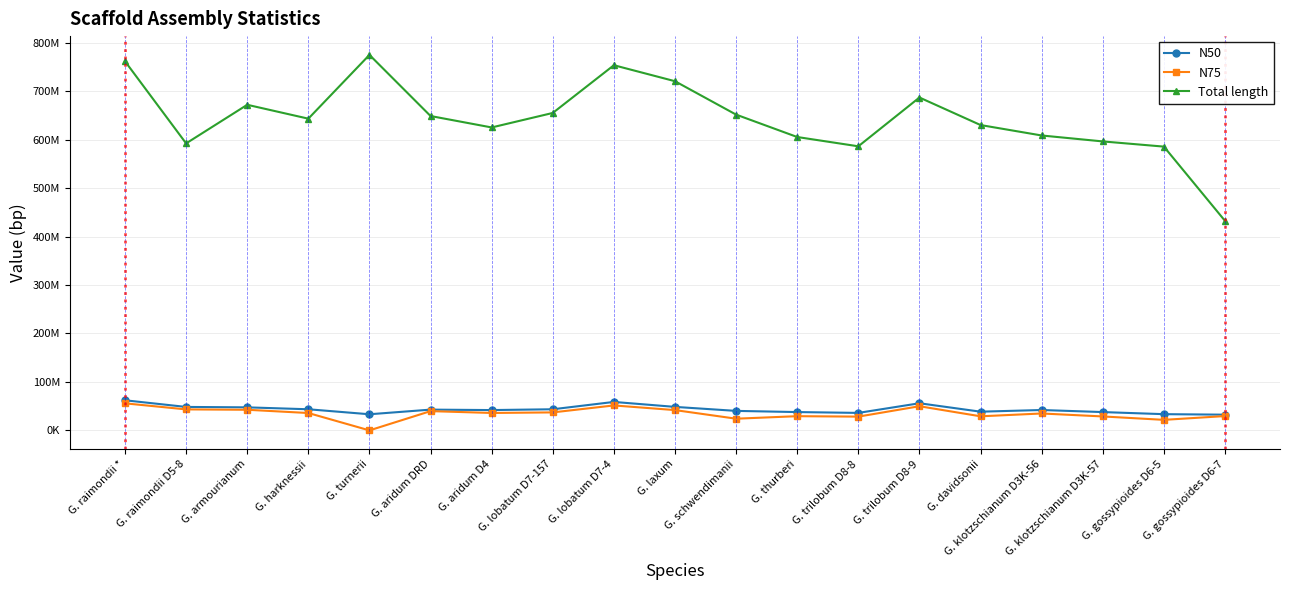

Does the chart display data point markers on the line(s)?

Yes